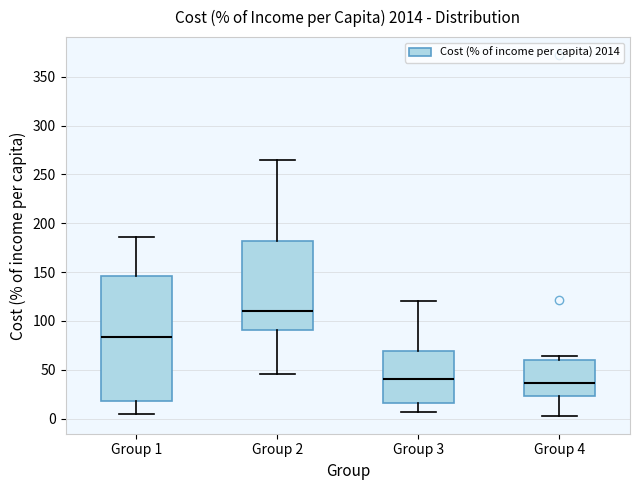

Reading left to right, read every box against the y-axis: the position of its median line, the range the box covers, and the ends of its whiskers. The values are not printed on the chart, so give them approximately, as read against the axis.

Group 1: median 85, box 20 to 145, whiskers 5 to 185
Group 2: median 110, box 90 to 180, whiskers 45 to 265
Group 3: median 40, box 15 to 70, whiskers 5 to 120
Group 4: median 35, box 25 to 60, whiskers 5 to 65